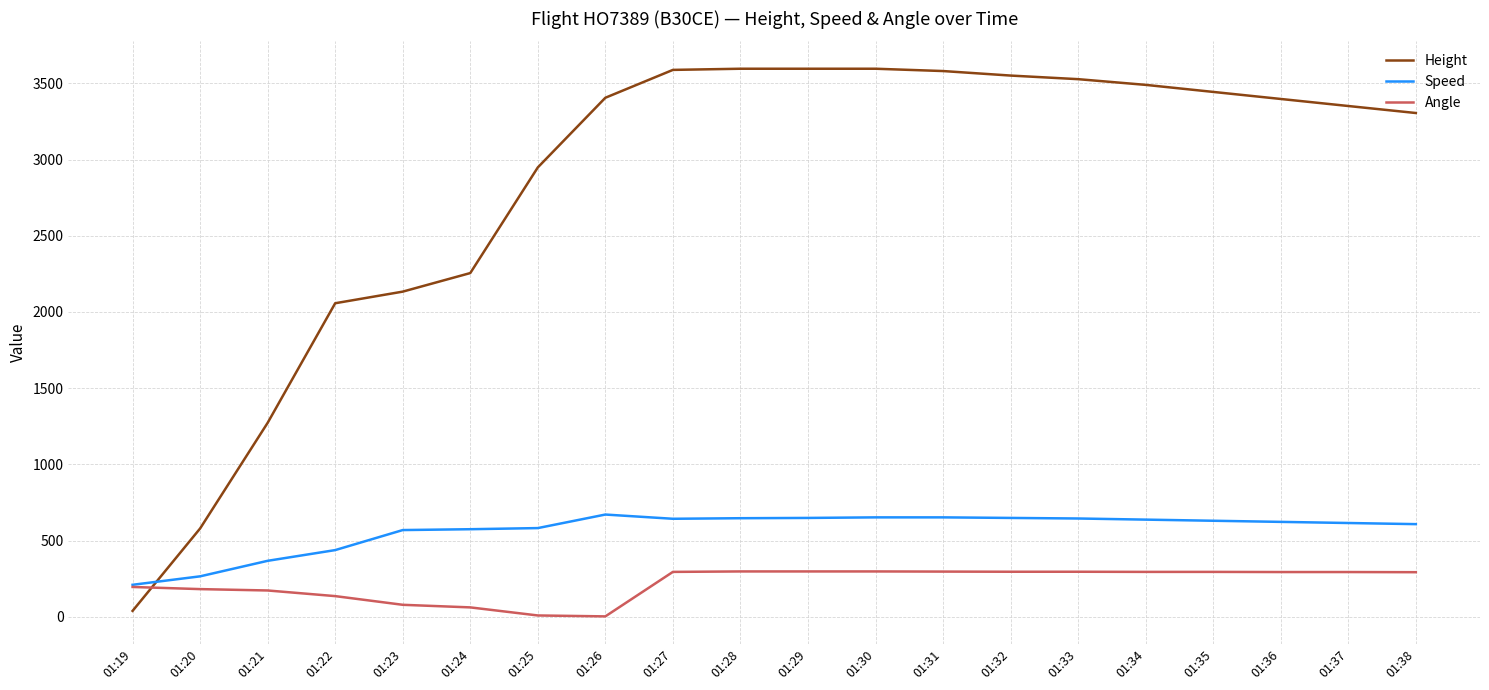

Does the chart display data point markers on the line(s)?

No